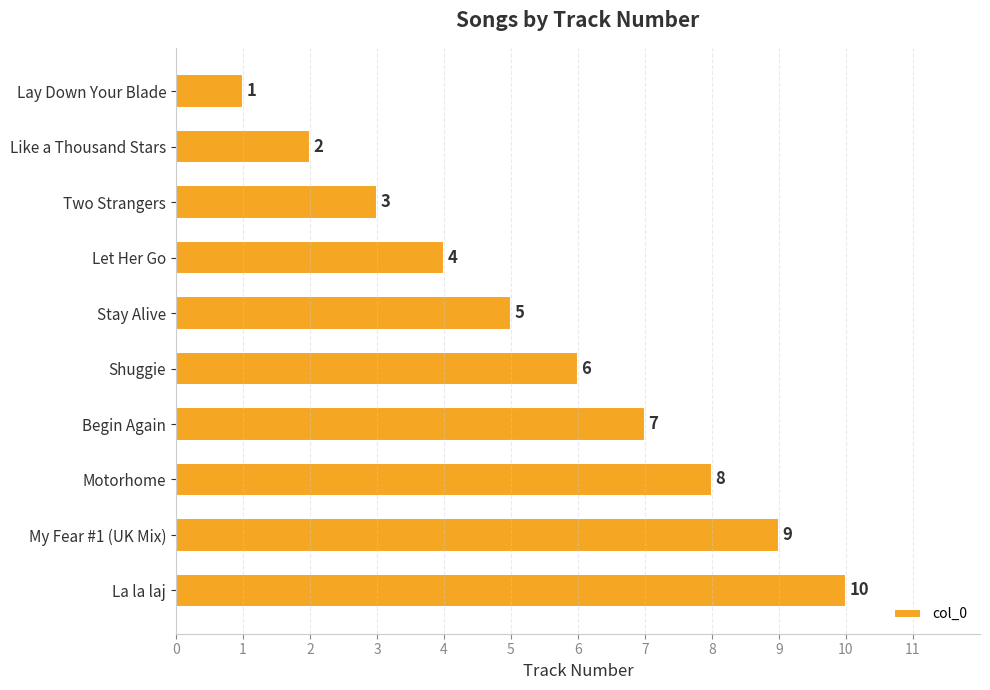

Rank the categories by value from lowest to highest.

Lay Down Your Blade, Like a Thousand Stars, Two Strangers, Let Her Go, Stay Alive, Shuggie, Begin Again, Motorhome, My Fear #1 (UK Mix), La la laj